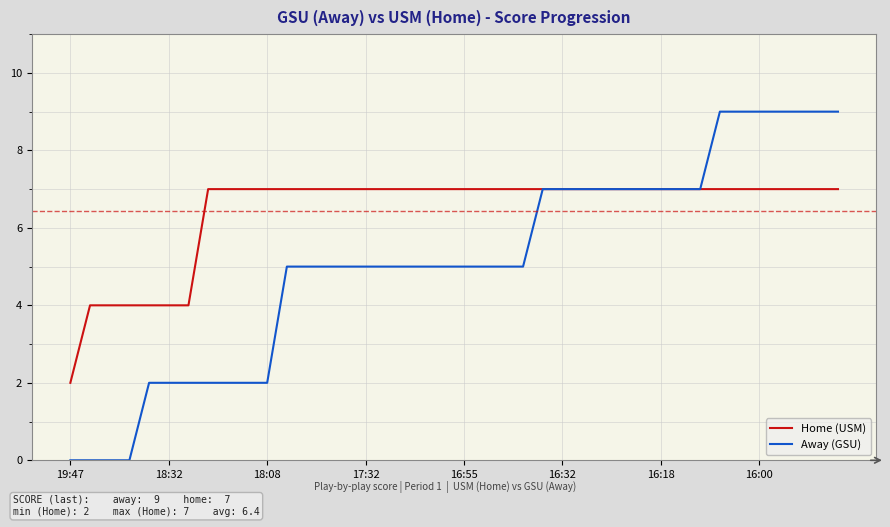

List the series in order of their overall mean, lowest first.

Away (GSU), Home (USM)